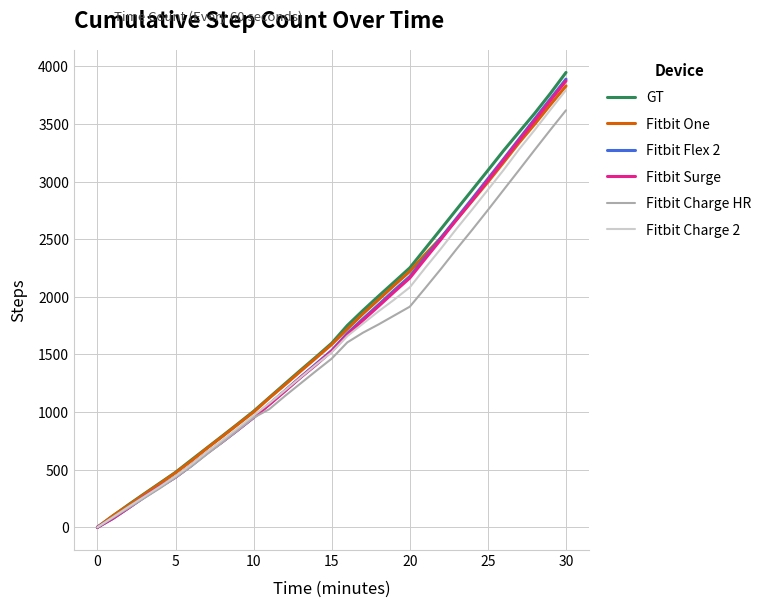

Which series has the largest range (max minus min)?

GT